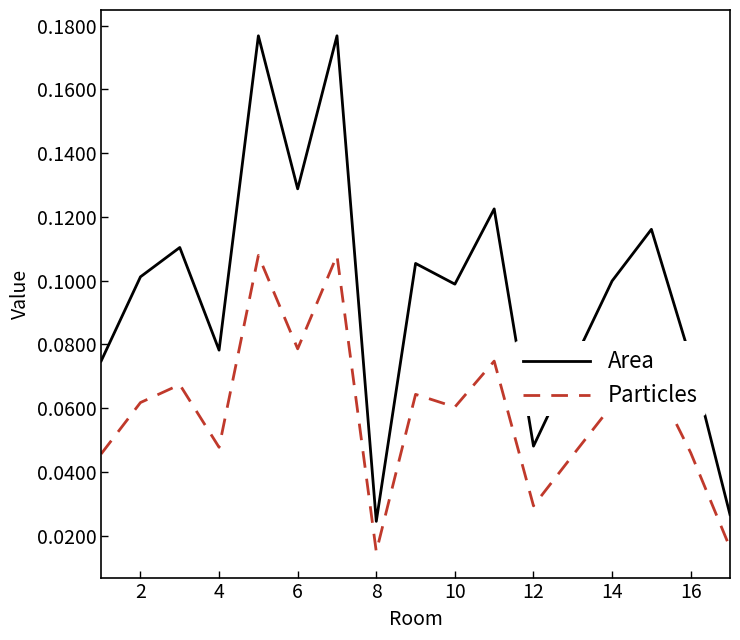

Which series has the largest range (max minus min)?

Area